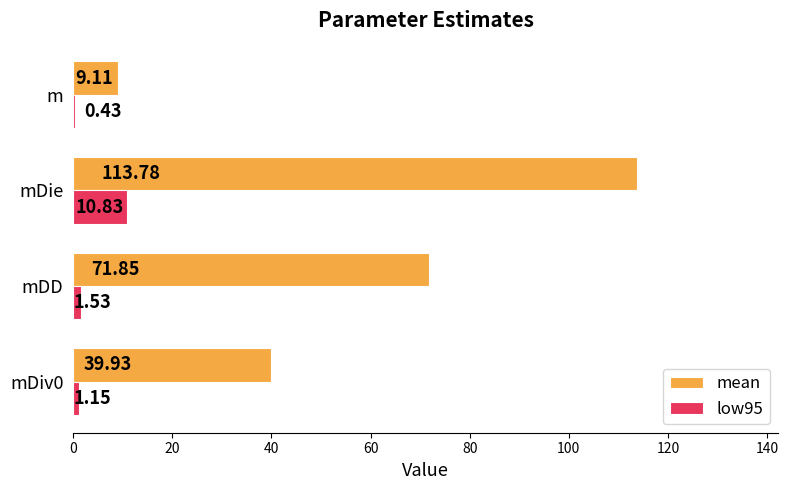

At which category is the sum across all series the highest?

mDie